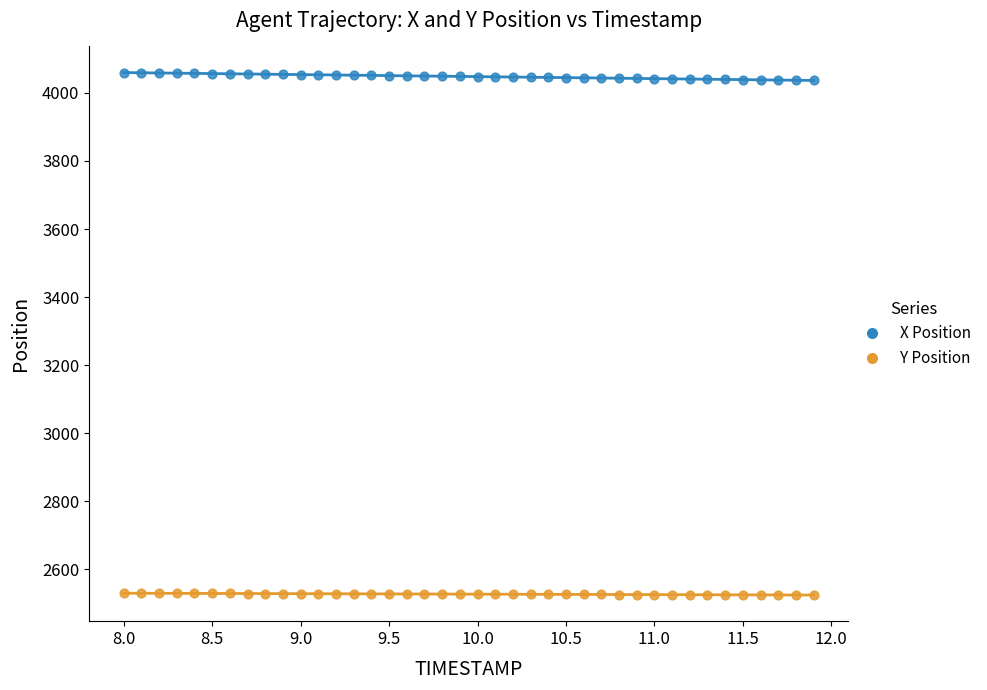

Which series reaches the maximum Y coordinate?

X Position